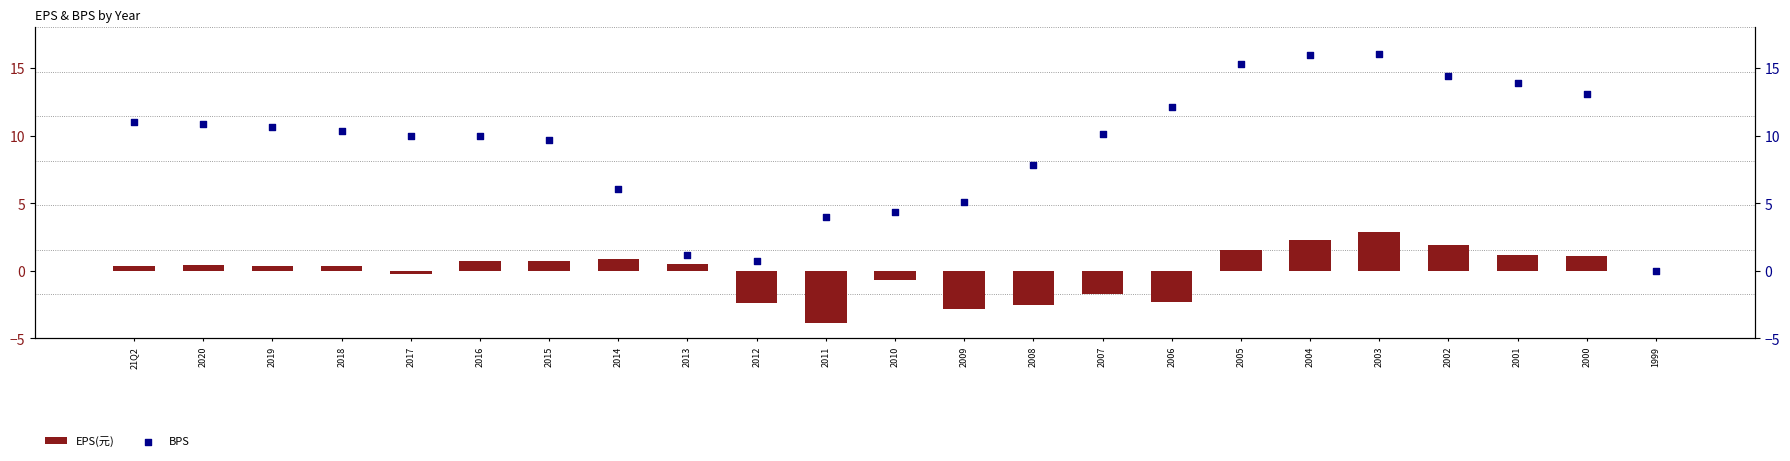

What are all the series names shown in the legend?

EPS(元), BPS